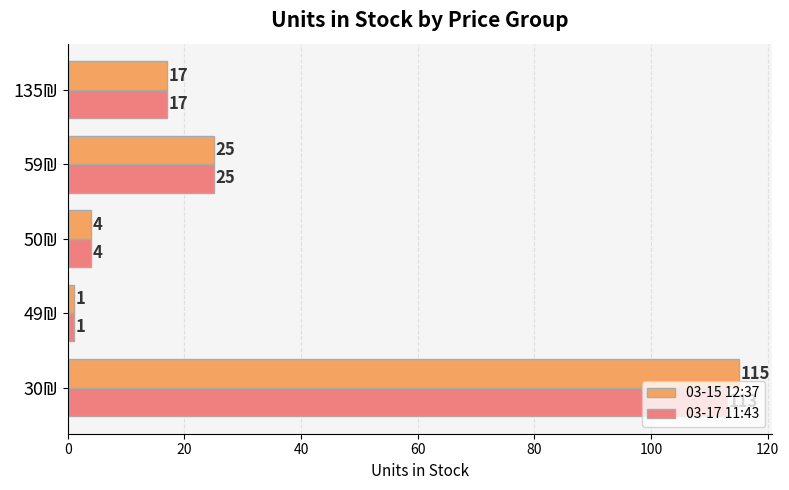

What is the difference between the maximum and minimum values in the 03-17 11:43 series?

112